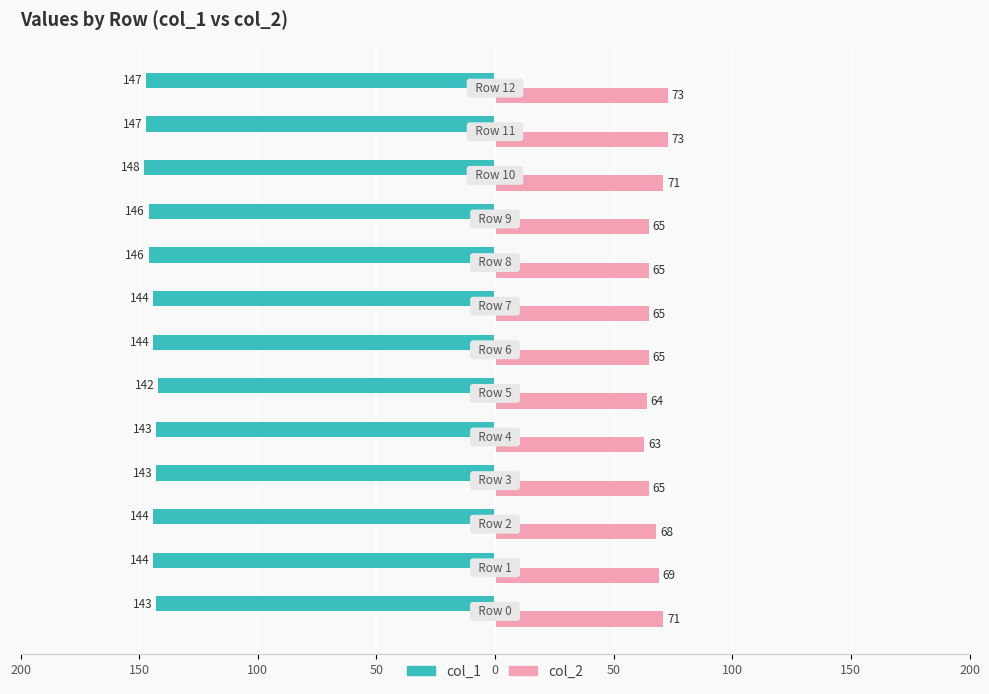

What are all the series names shown in the legend?

col_1, col_2